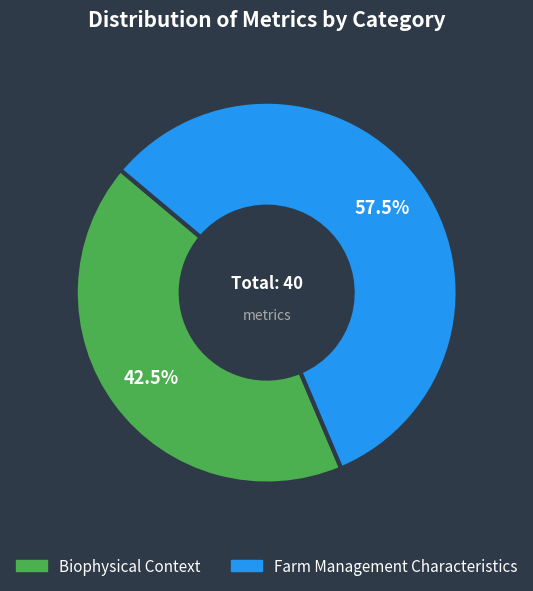

Does any single category account for the majority?

Yes